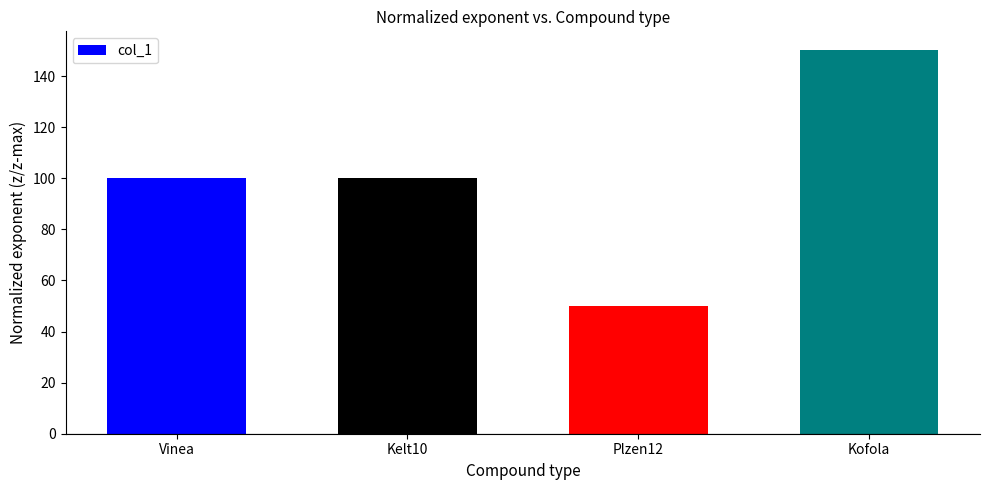

Reading left to right, list all the values displayed in this chart.

100	100	50	150